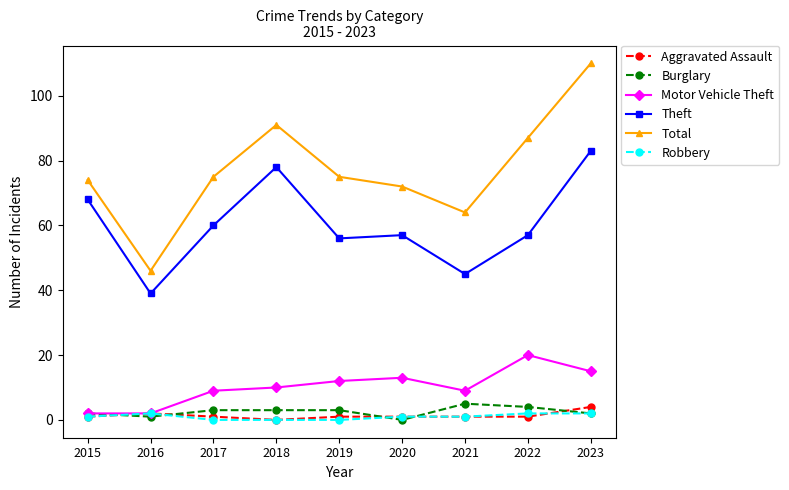

Reading left to right, what are all the values shown in this chart?

Aggravated Assault: 1	2	1	0	1	1	1	1	4
Burglary: 2	1	3	3	3	0	5	4	2
Motor Vehicle Theft: 2	2	9	10	12	13	9	20	15
Theft: 68	39	60	78	56	57	45	57	83
Total: 74	46	75	91	75	72	64	87	110
Robbery: 1	2	0	0	0	1	1	2	2